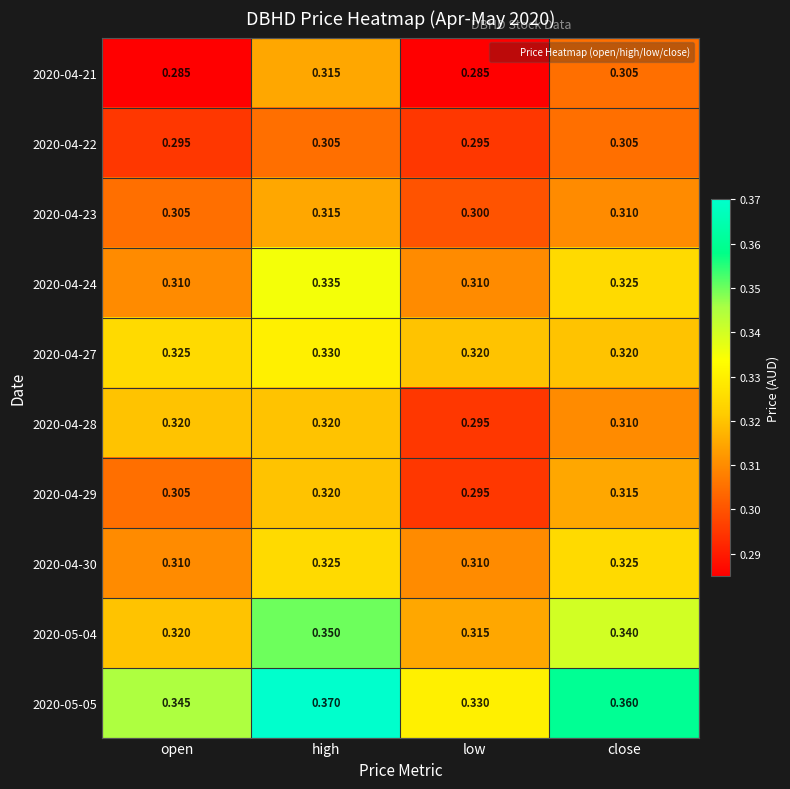

At which category is the sum across all series the highest?

high